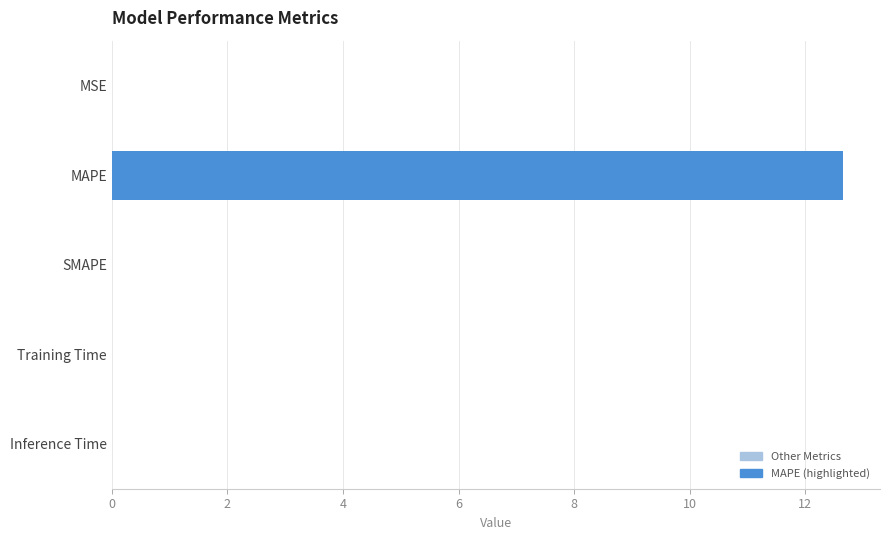

Which label corresponds to the largest value in the chart?

MAPE